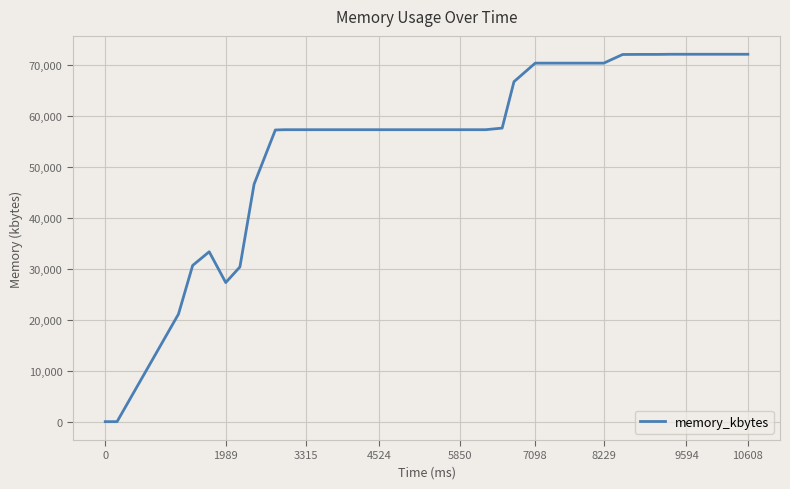

What is the maximum value shown in the chart?

72188